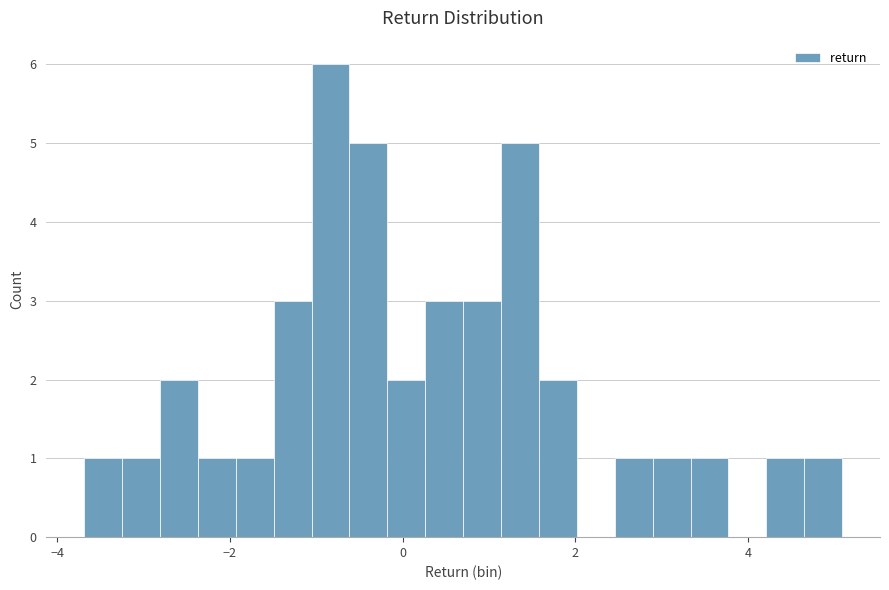

Read against the x-axis, roughly where is the centre of the tallest bar?

-0.8